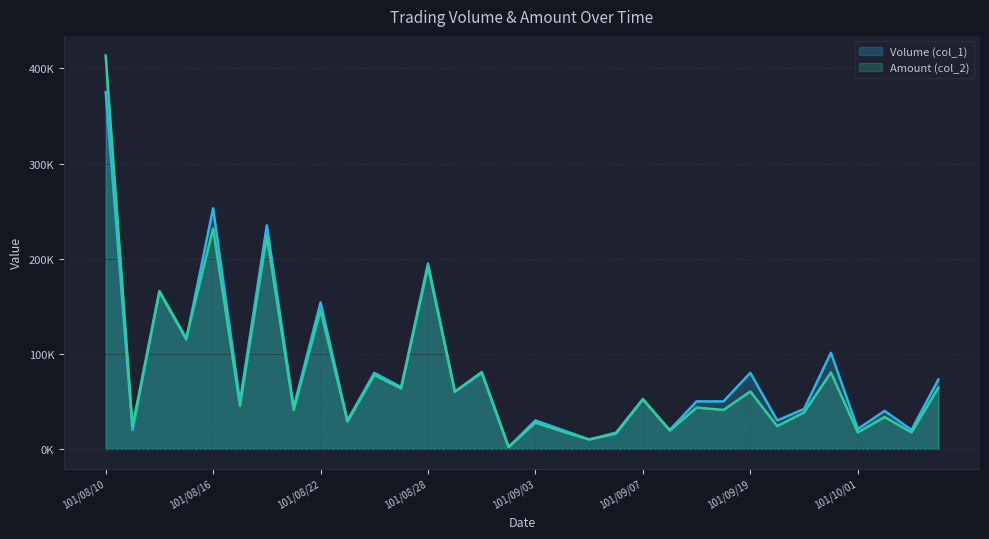

At which category is the sum across all series the highest?

101/08/10